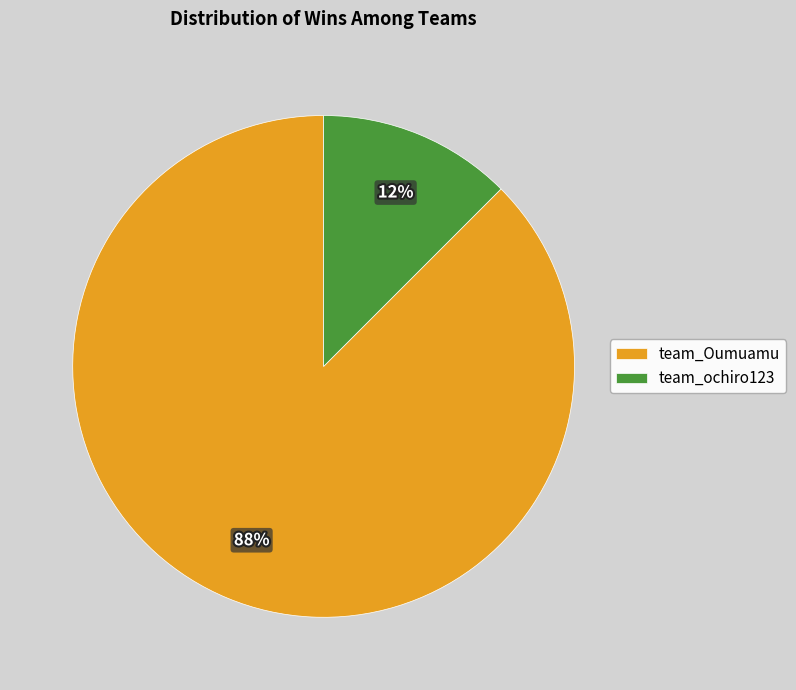

Rank the categories by value from highest to lowest.

team_Oumuamu, team_ochiro123